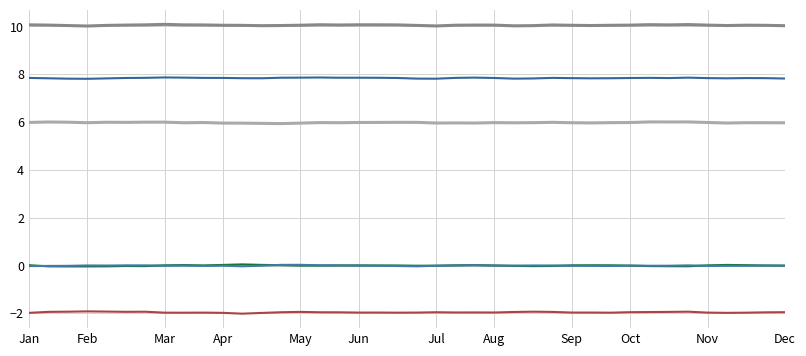

Does the chart have visible grid lines?

Yes